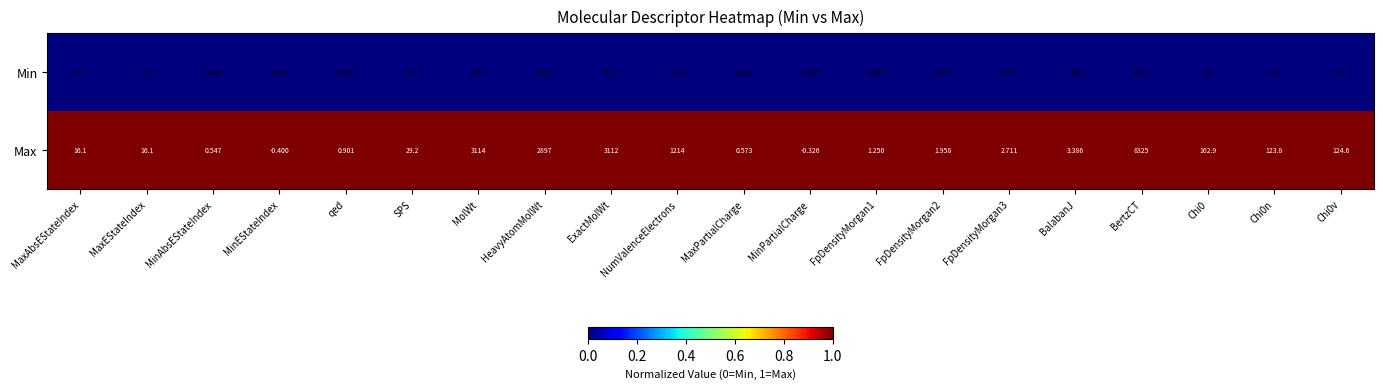

What is the spread (max minus min) of values at MolWt?

2798.2